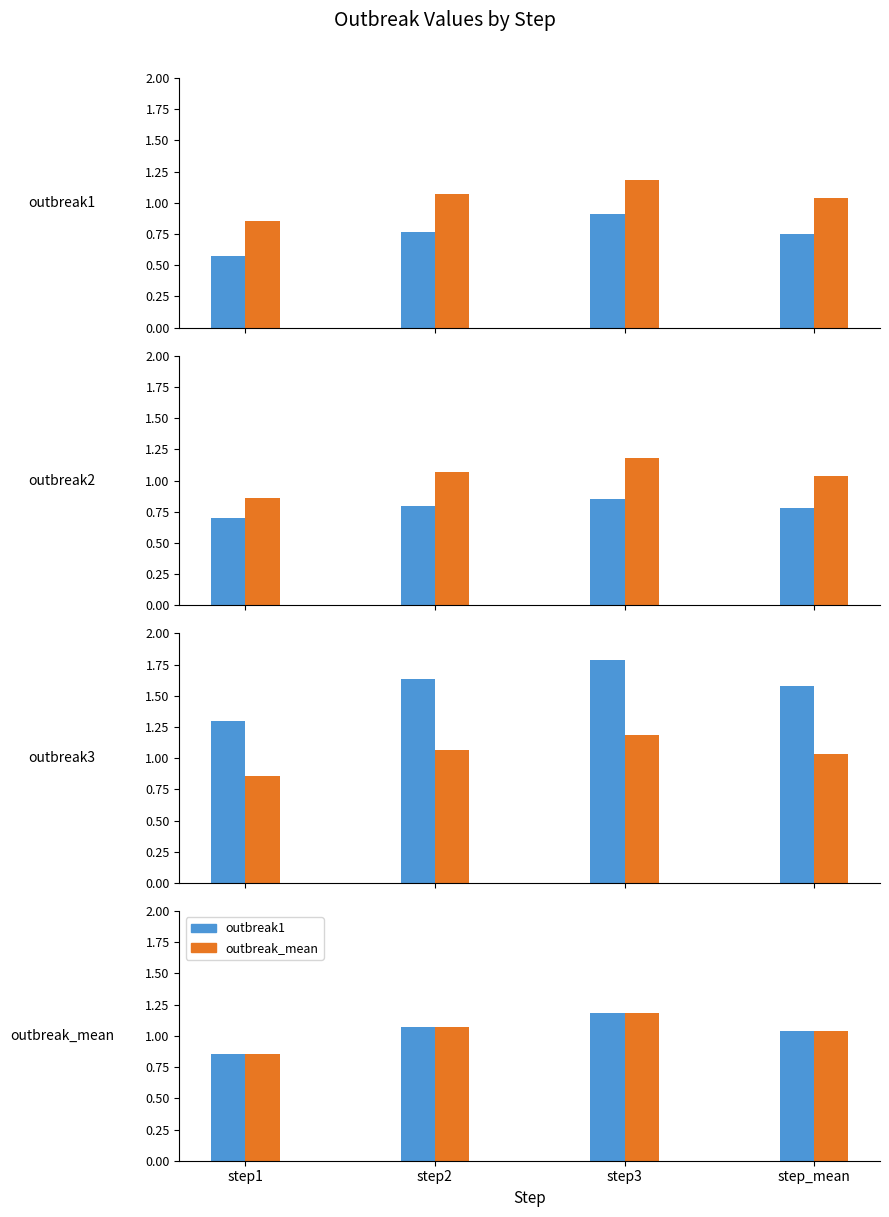

Is the value of outbreak2 at step_mean greater than the value of outbreak_mean at step2?

No